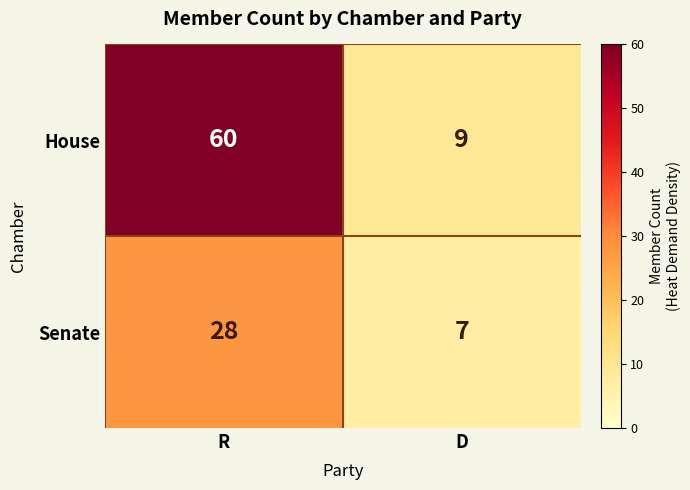

At D, list the series in order from smallest to largest.

Senate, House